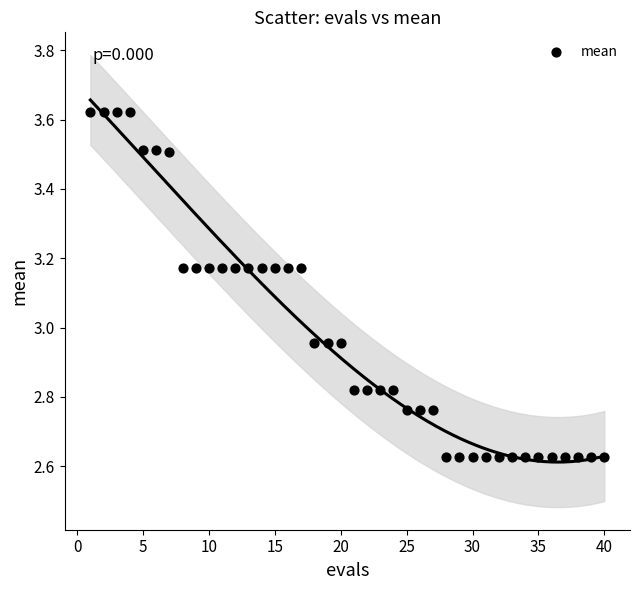

What is the range of X values (max minus min)?

39.0